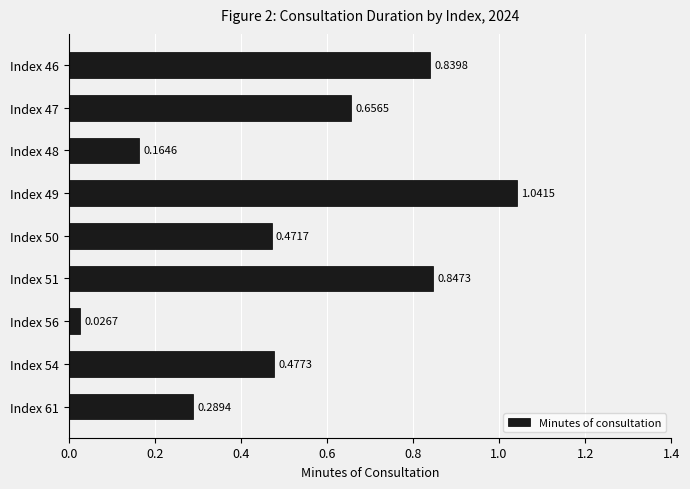

What is the sum of the values at Index 46 and Index 49?

1.9